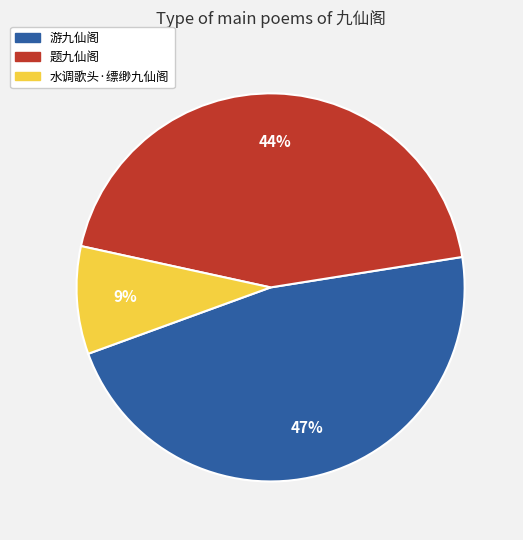

Rank the categories by value from lowest to highest.

水调歌头·缥缈九仙阁, 题九仙阁, 游九仙阁